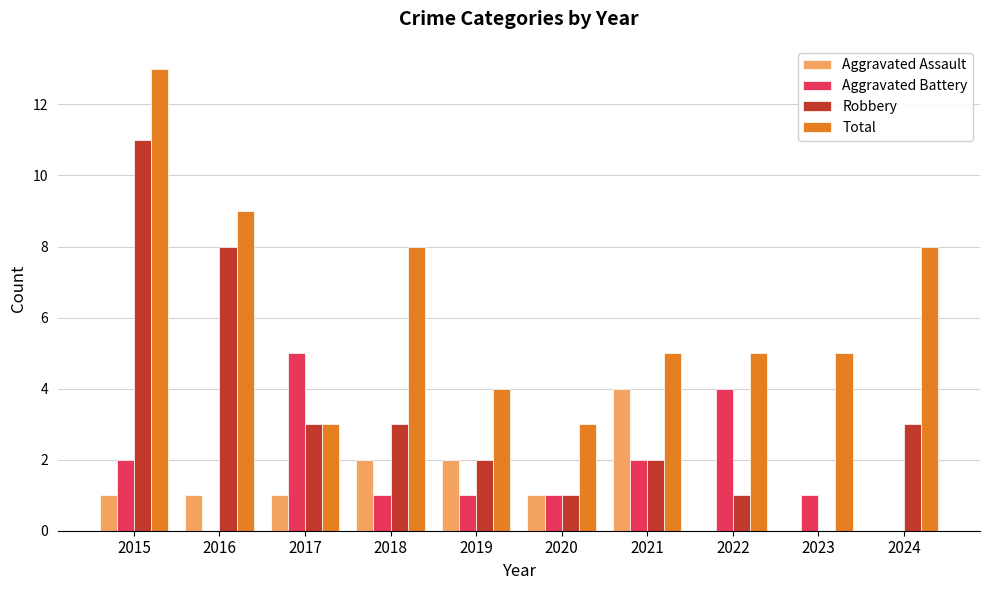

The Aggravated Battery series shows 2 at 2017. True or false?

False